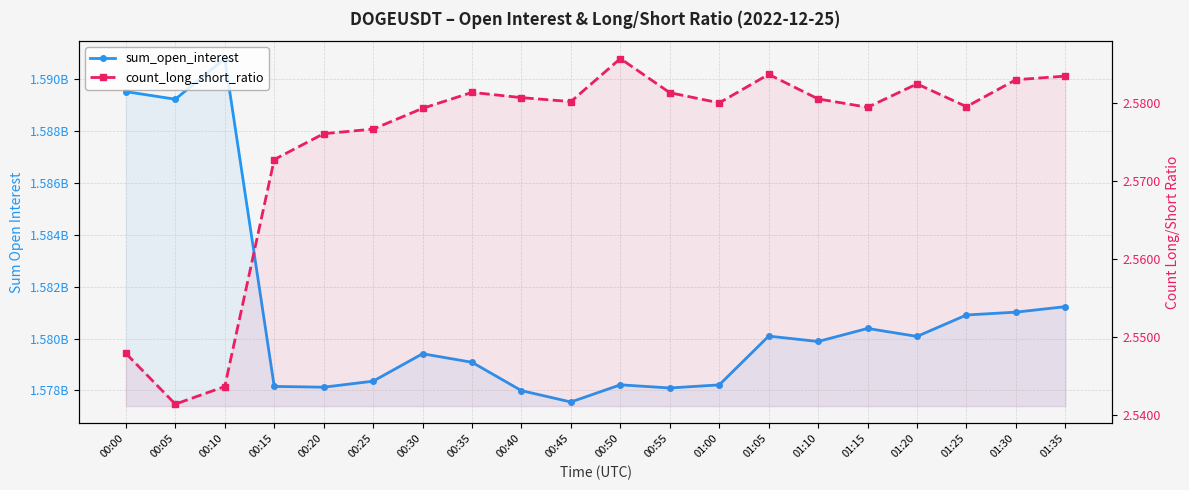

At which label is sum_open_interest closest to 1584174978?

01:35